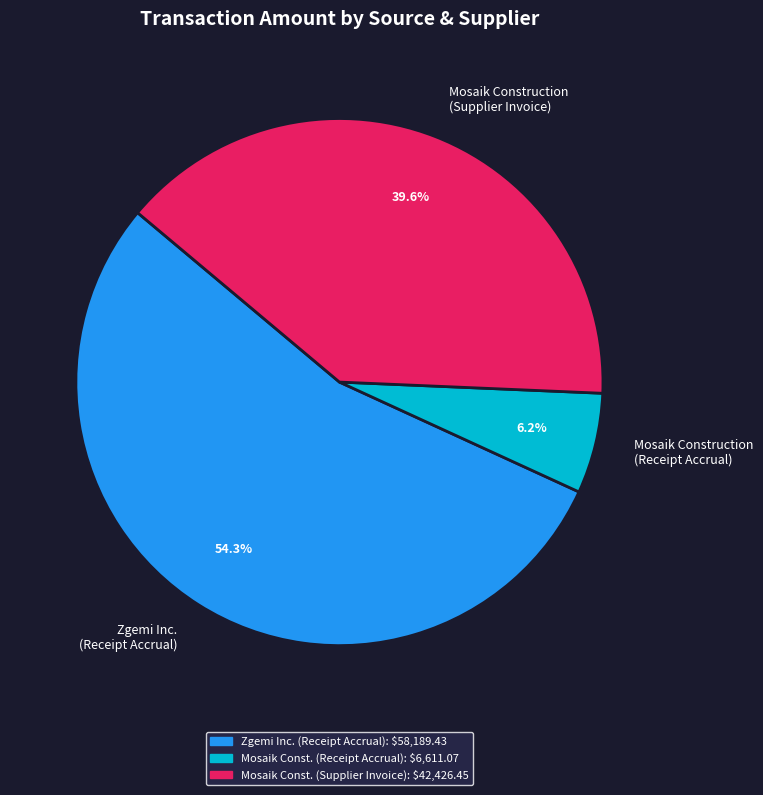

To the nearest percent, what is the average slice percentage?

33%